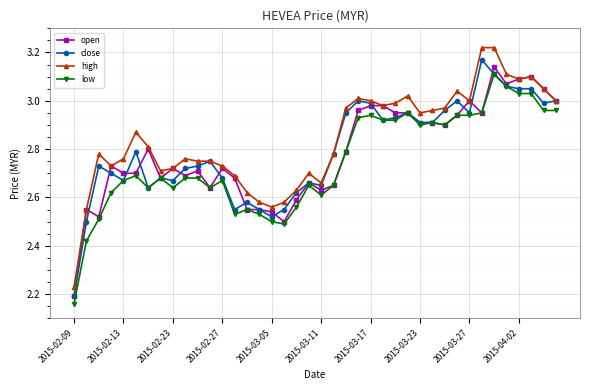

Which series has the largest range (max minus min)?

high